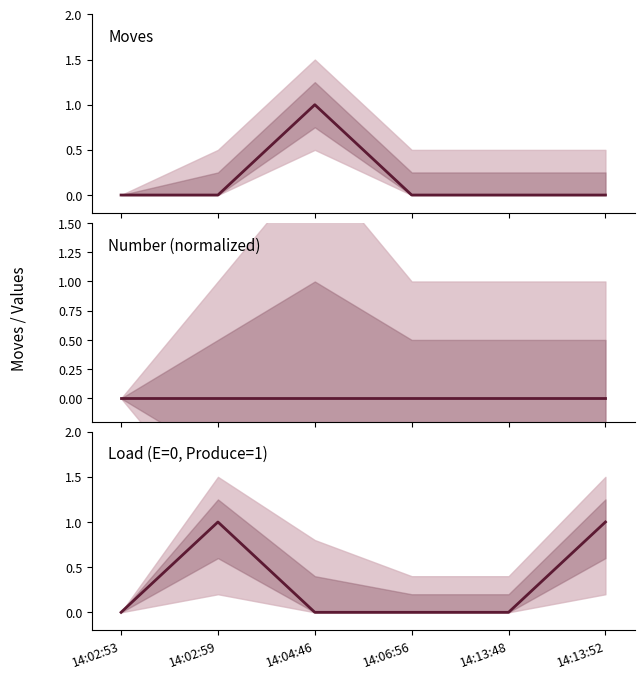

After their last crossing, which series has the higher values: Load or Moves?

Moves